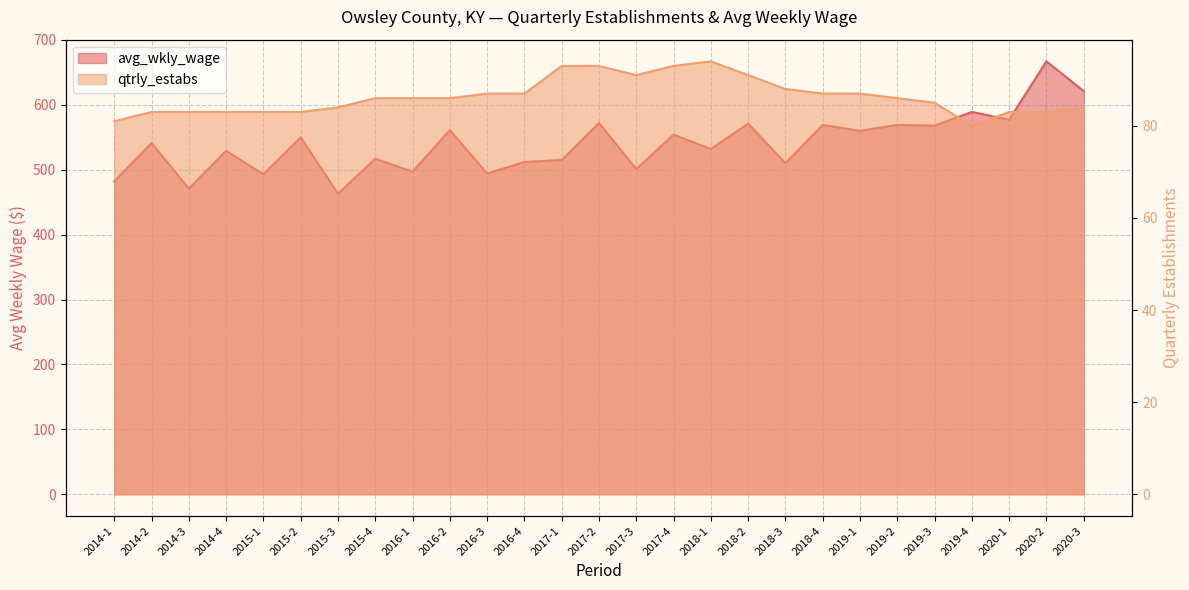

Reading right to left, what are all the values shown in this chart?

avg_wkly_wage: 2020-3=621	2020-2=667	2020-1=577	2019-4=589	2019-3=568	2019-2=569	2019-1=560	2018-4=569	2018-3=510	2018-2=571	2018-1=532	2017-4=554	2017-3=501	2017-2=572	2017-1=515	2016-4=512	2016-3=494	2016-2=561	2016-1=497	2015-4=517	2015-3=463	2015-2=550	2015-1=493	2014-4=529	2014-3=471	2014-2=541	2014-1=482
qtrly_estabs: 2020-3=84	2020-2=83	2020-1=83	2019-4=80	2019-3=85	2019-2=86	2019-1=87	2018-4=87	2018-3=88	2018-2=91	2018-1=94	2017-4=93	2017-3=91	2017-2=93	2017-1=93	2016-4=87	2016-3=87	2016-2=86	2016-1=86	2015-4=86	2015-3=84	2015-2=83	2015-1=83	2014-4=83	2014-3=83	2014-2=83	2014-1=81